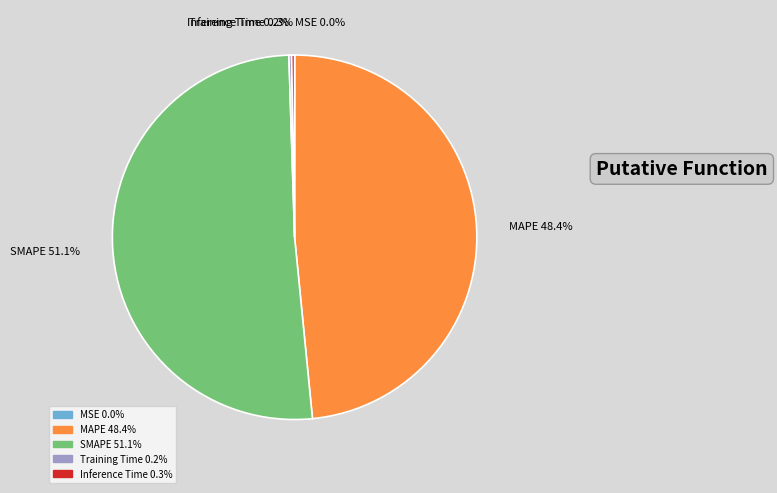

Does any single category account for the majority?

Yes